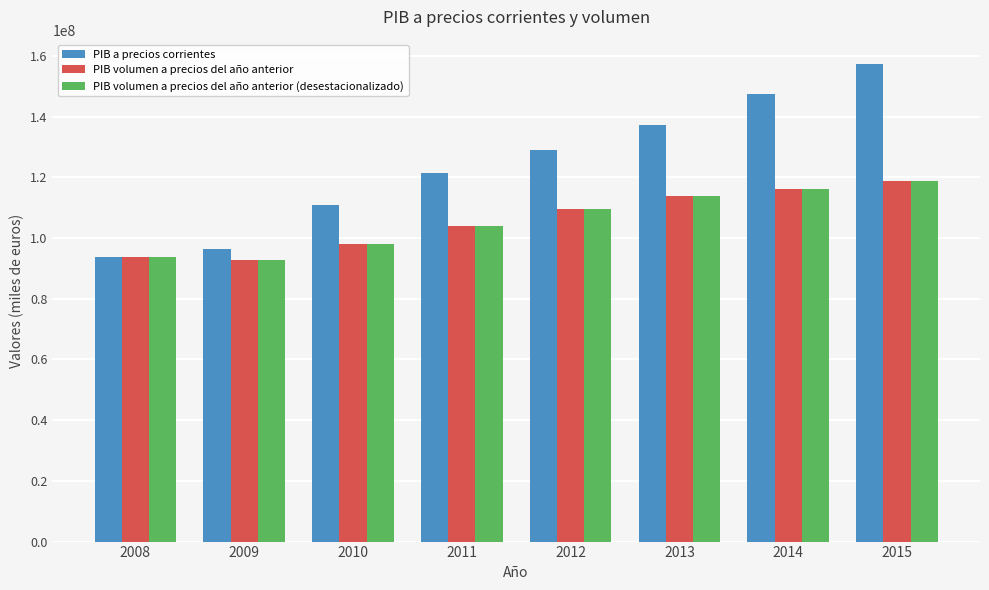

What is the sum of all PIB volumen a precios del año anterior (desestacionalizado) values?

847287965